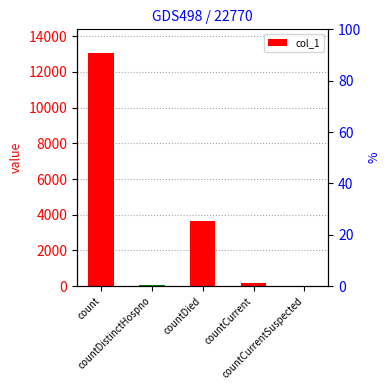

Reading left to right, what are all the values shown in this chart?

13079	67	3638	168	0